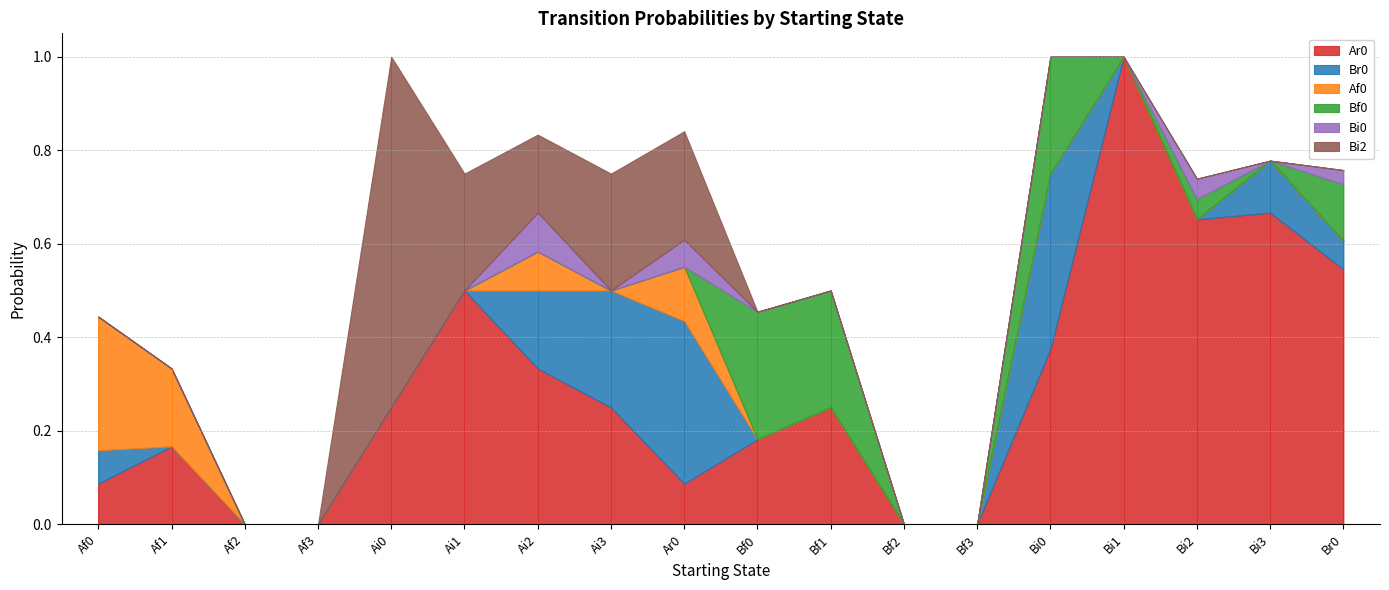

What is the difference between the second highest and minimum values in the Bi2 series?

0.2